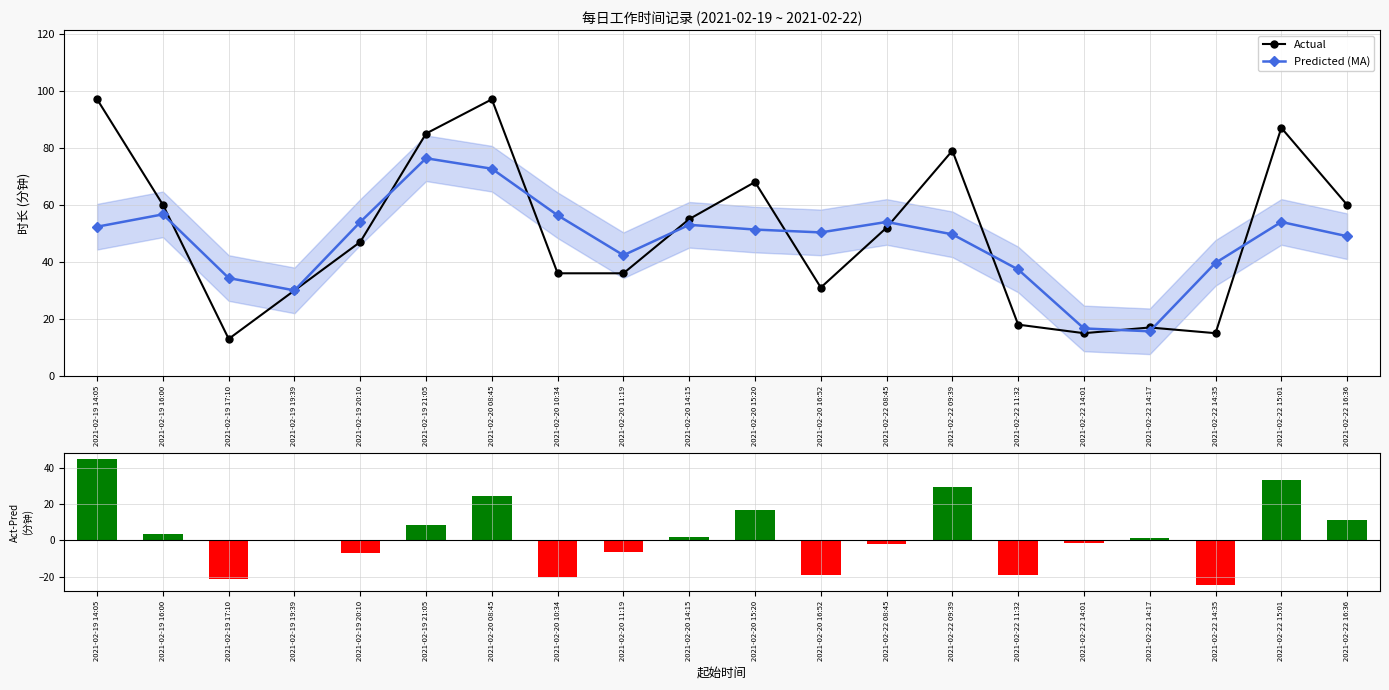

What is the lowest value of the Actual series?

13.0